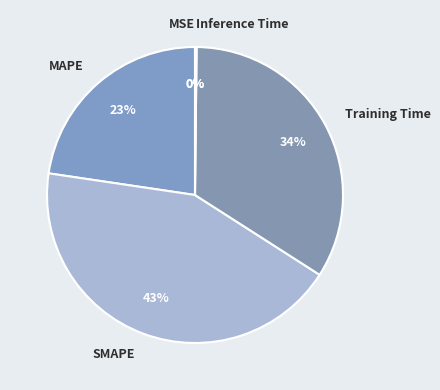

To the nearest percent, what is the combined percentage of MAPE and SMAPE?

66%